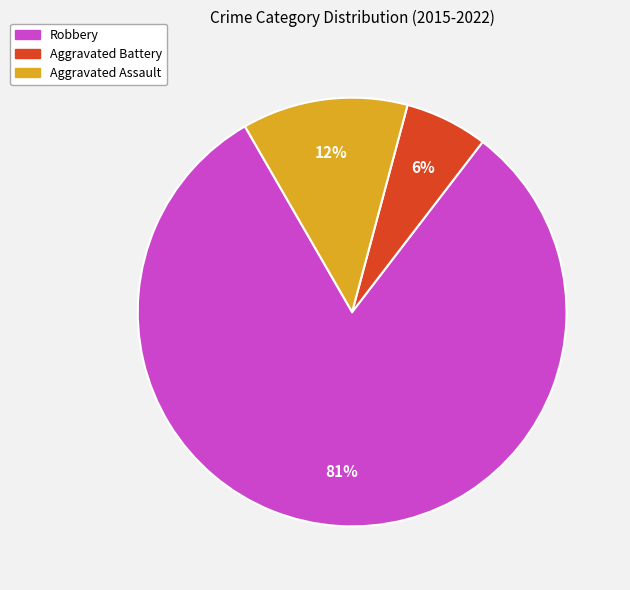

To the nearest percent, what is the average slice percentage?

33%